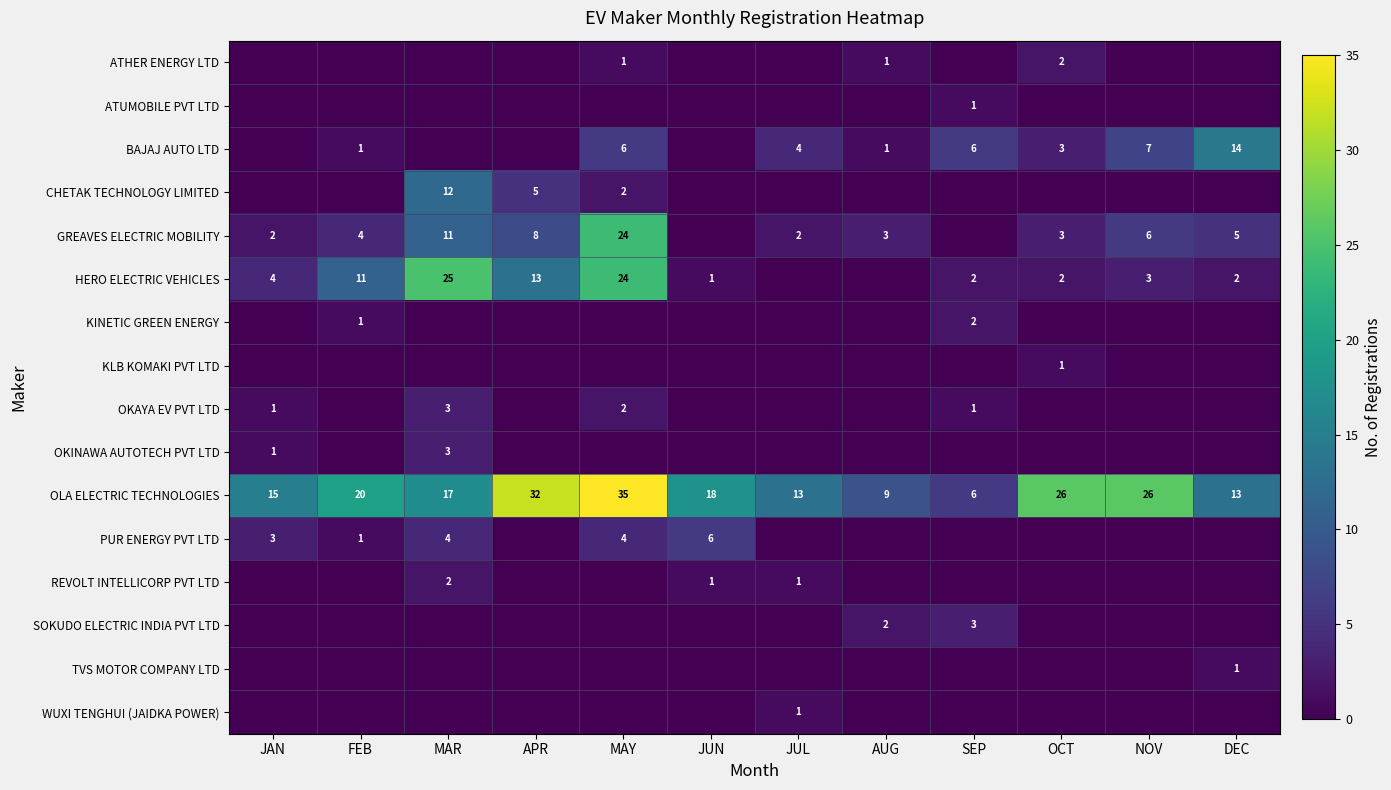

What is the difference between the maximum and minimum values in the OLA ELECTRIC TECHNOLOGIES series?

29